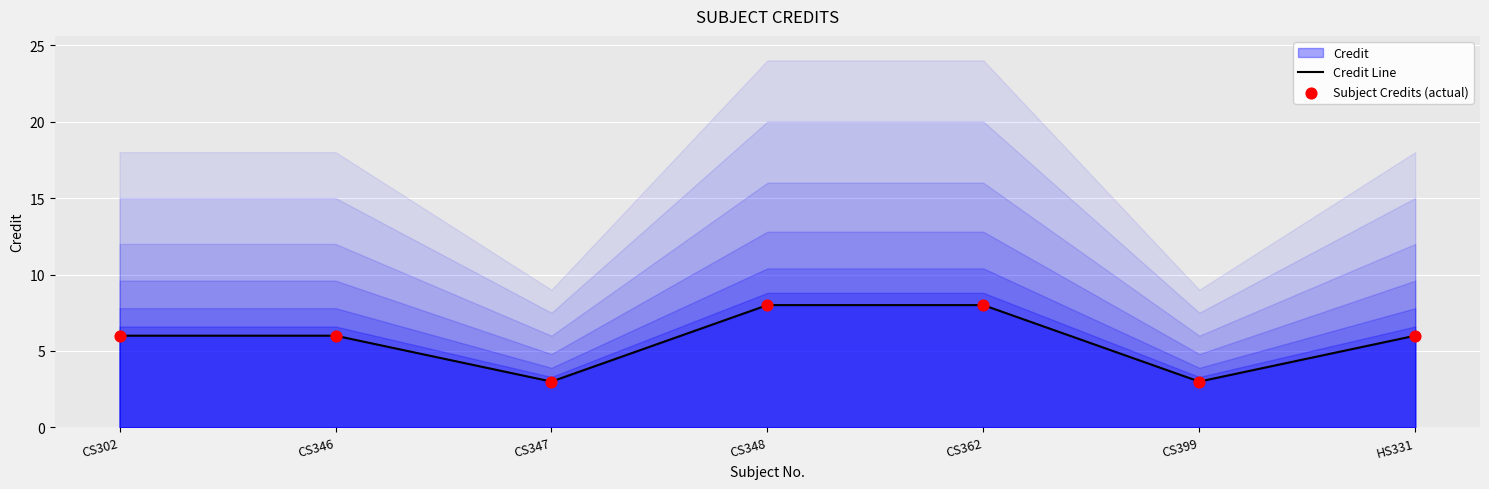

Which series has the widest spread of Y values?

Credit Line